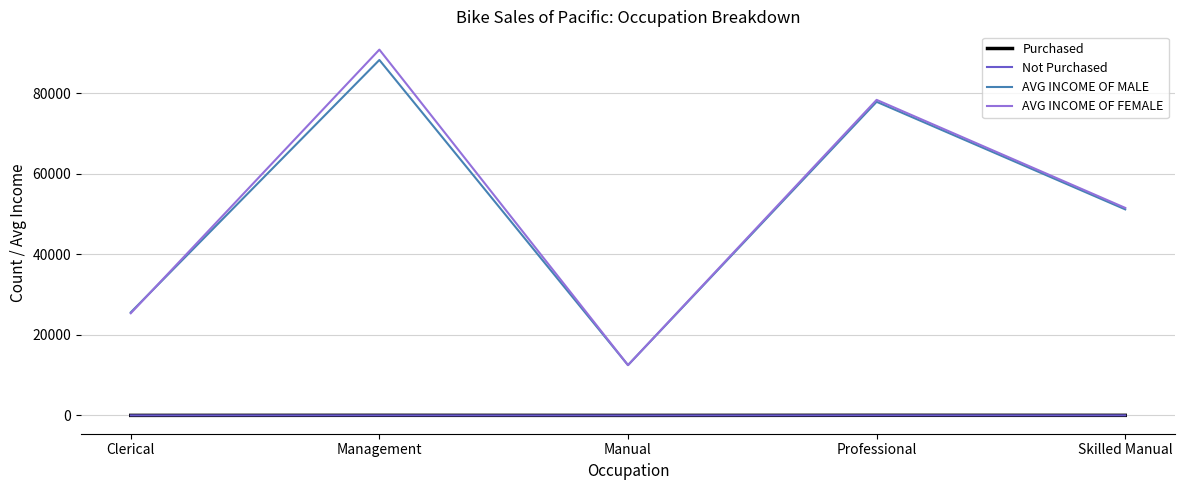

True or false: Purchased and AVG INCOME OF MALE intersect in this chart.

False